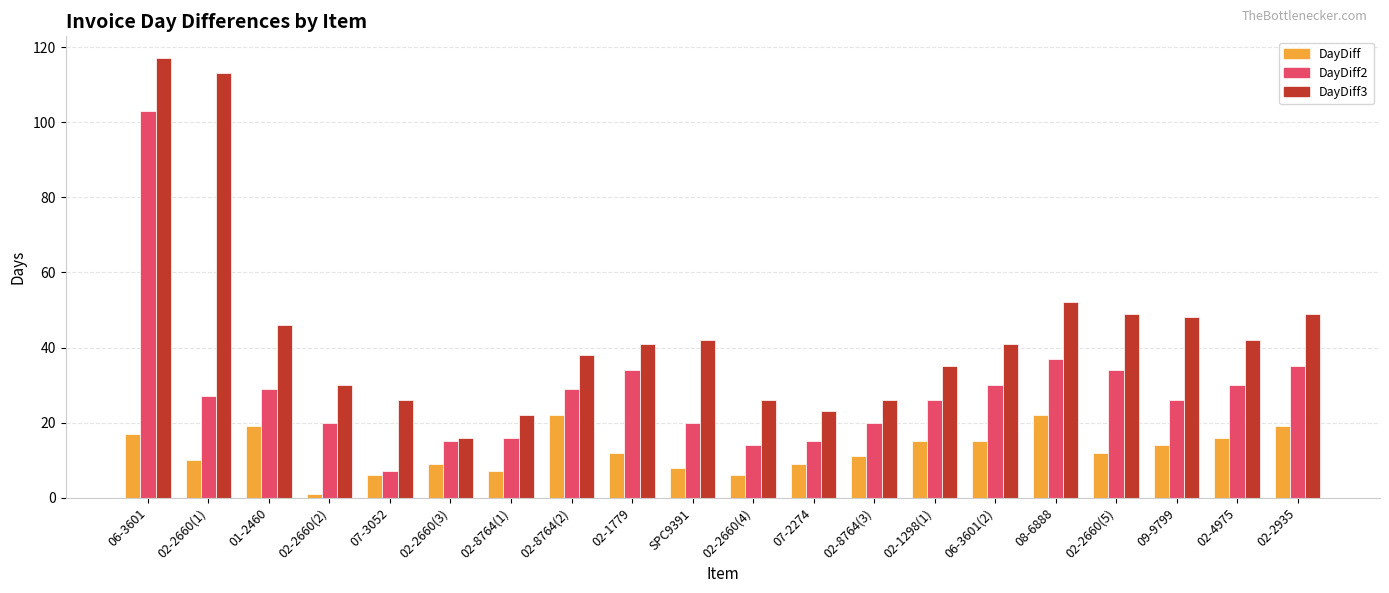

At which label does DayDiff first exceed 12?

06-3601